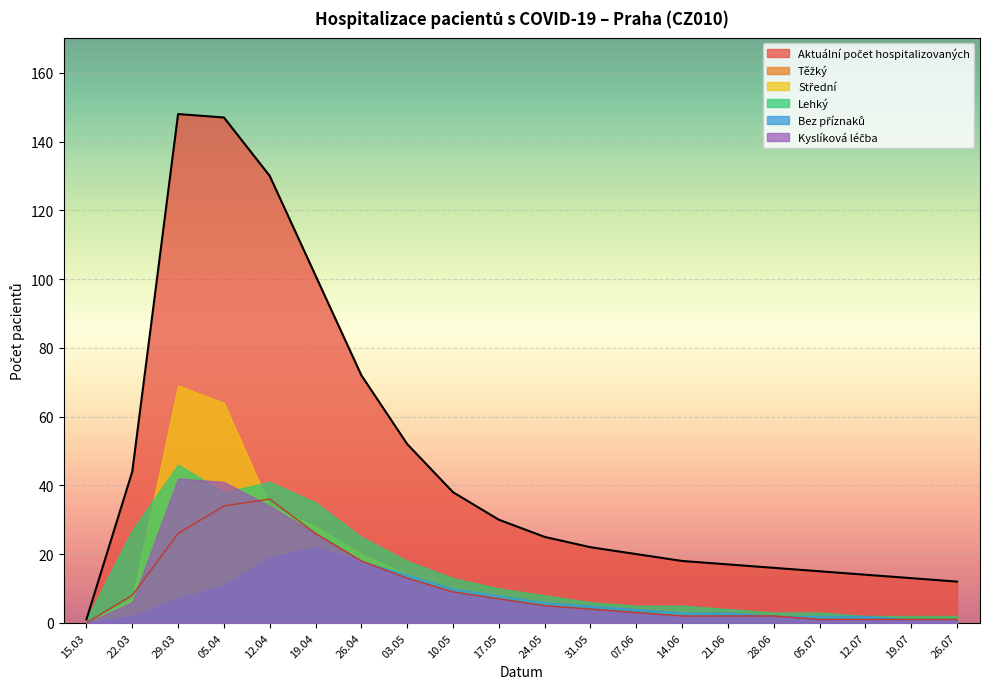

Where is the first local maximum for Aktuální počet hospitalizovaných?

29.03.2020